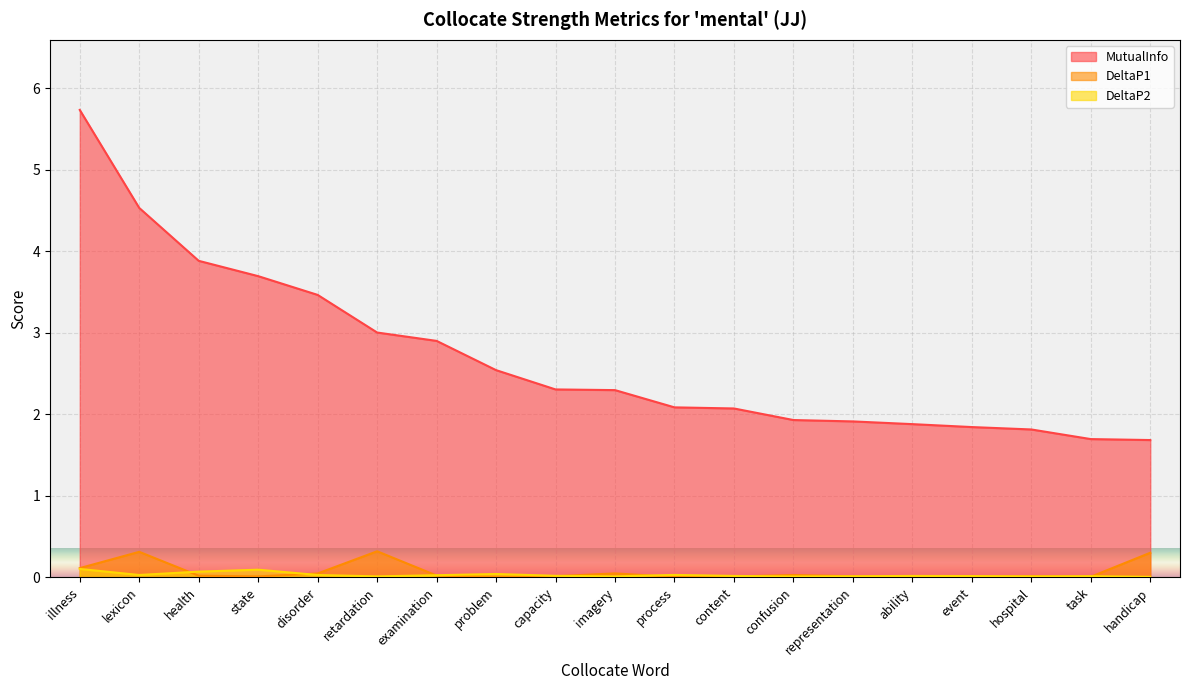

What is the sum of the DeltaP1 values at illness and disorder?

0.2